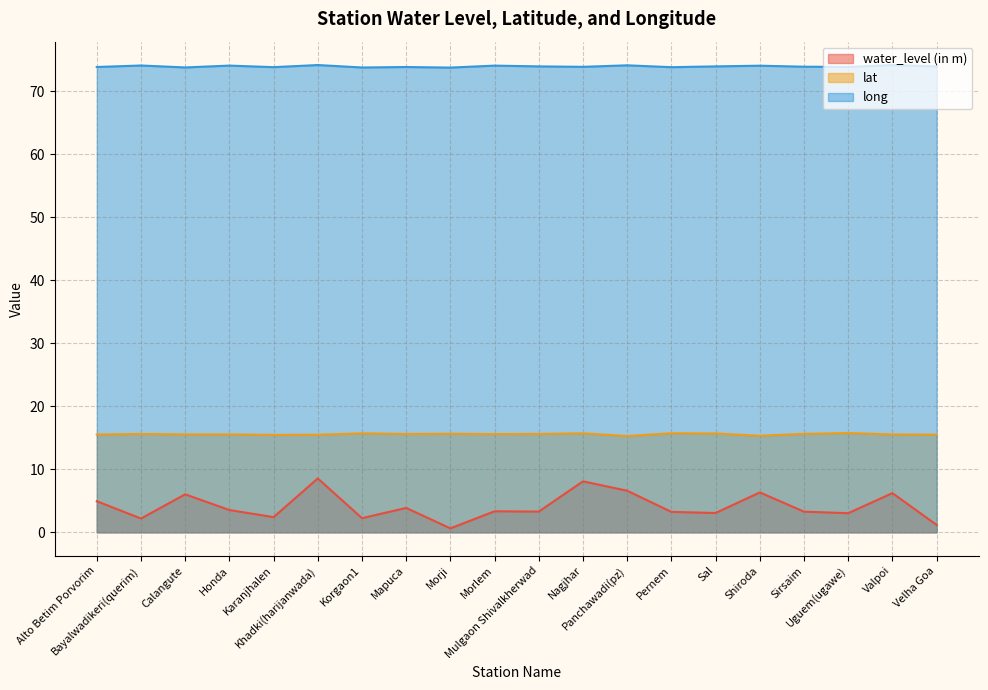

What are all the series names shown in the legend?

water_level (in m), lat, long